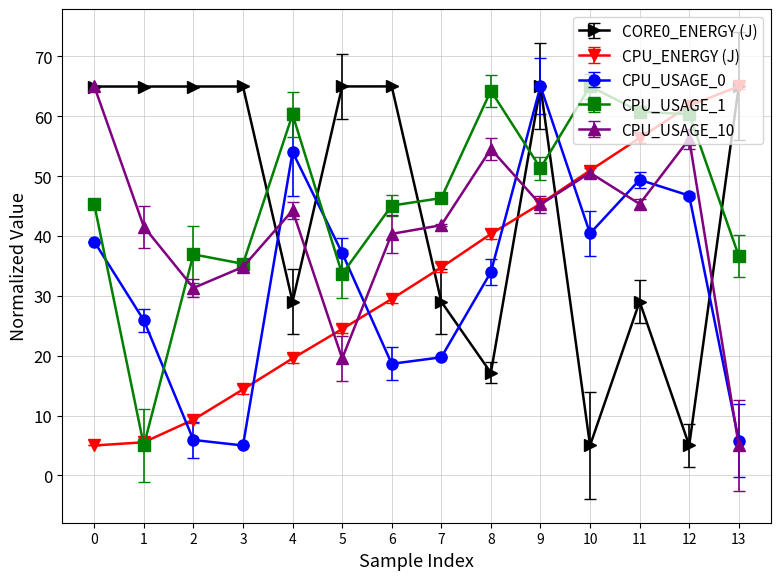

What is the highest value of the CPU_USAGE_1 series?

65.0